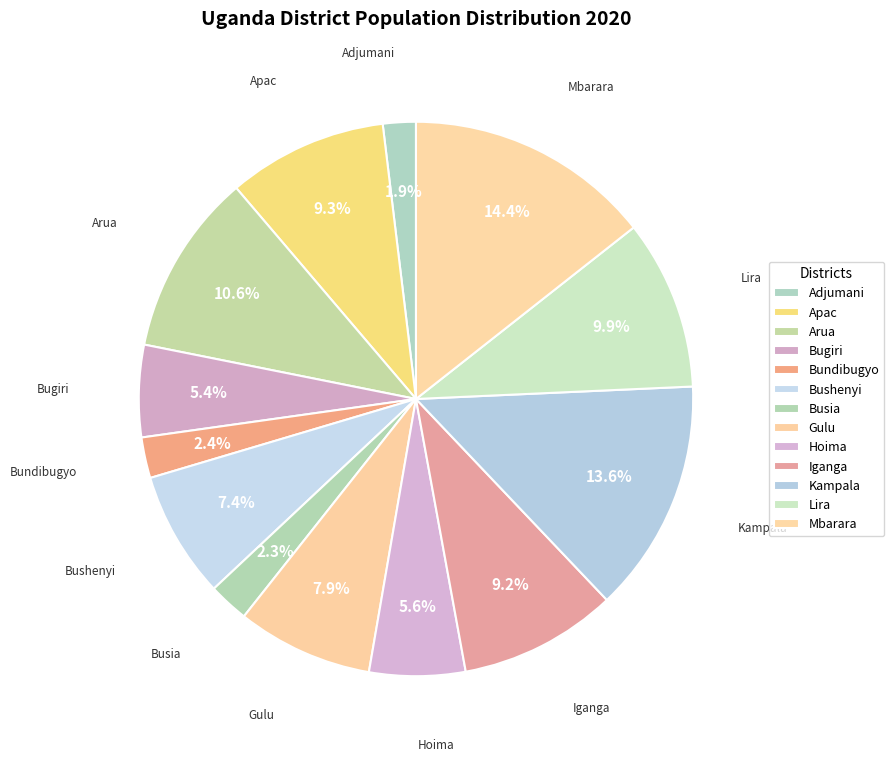

Count the number of slices in the pie.

13